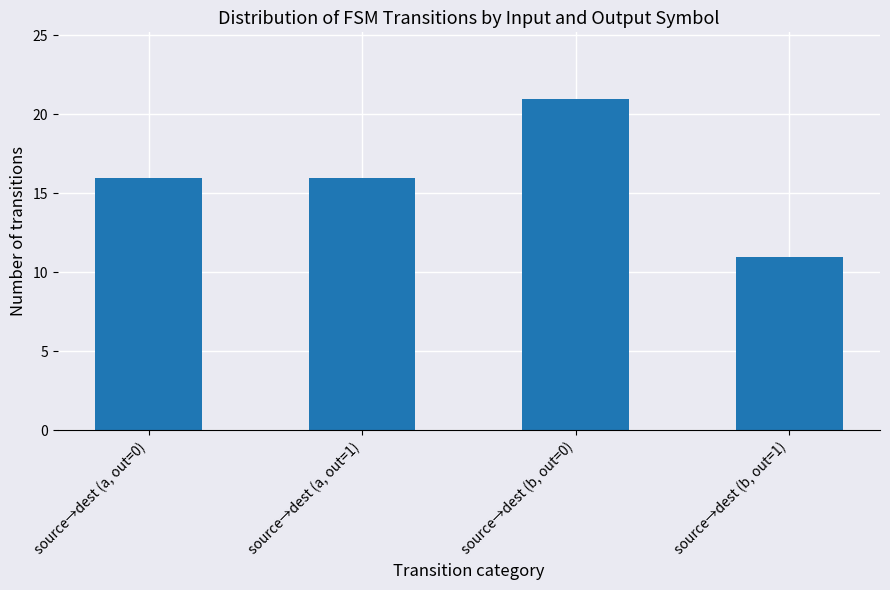

The chart shows a value of 21 at source→dest (b, out=0). True or false?

True